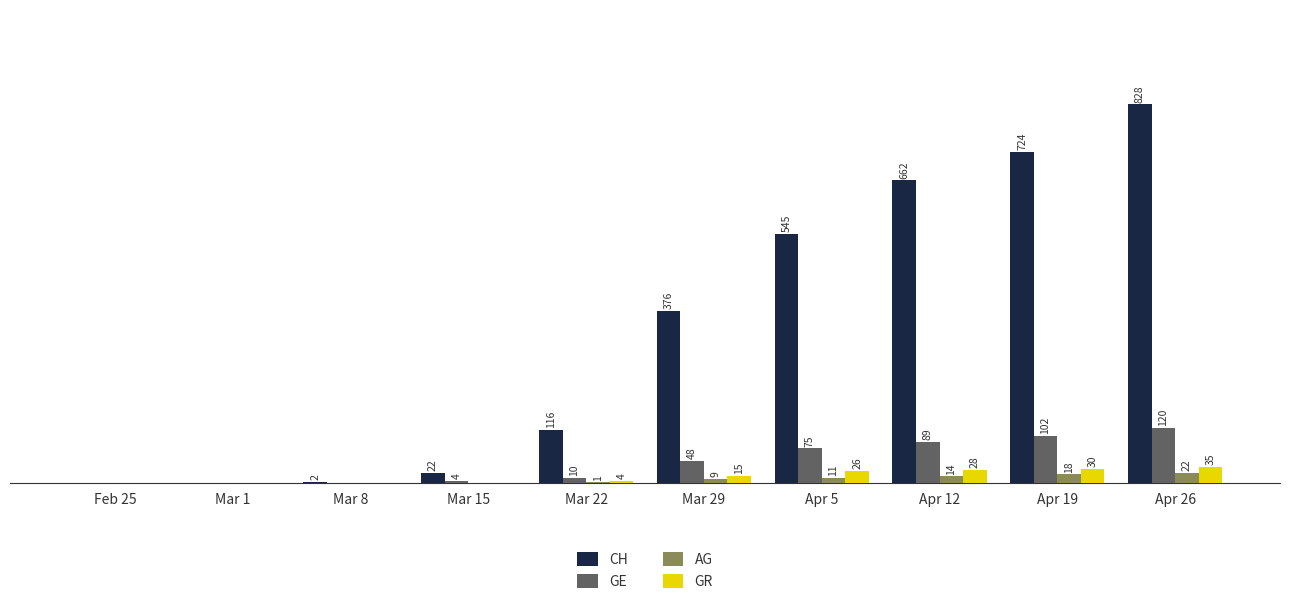

Where is GR nearest to the value 17?

Mar 29